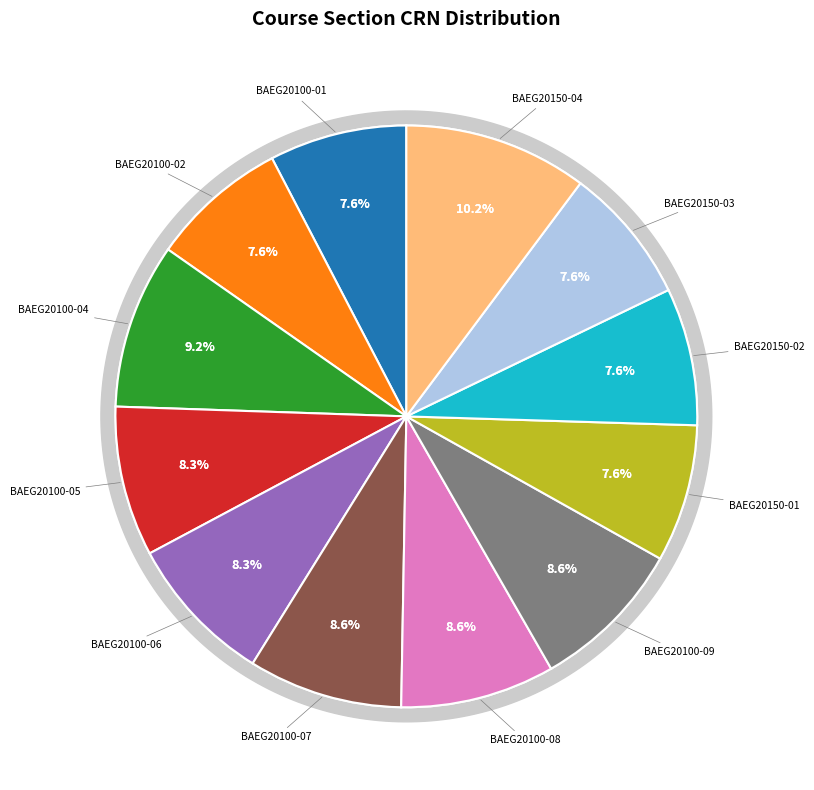

To the nearest percent, what percentage of the pie is BAEG20150-01?

8%